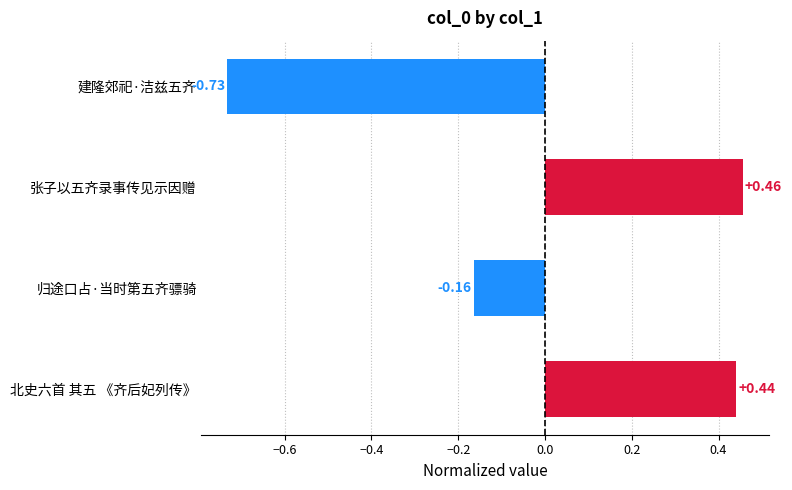

Does the chart contain stacked bars?

No